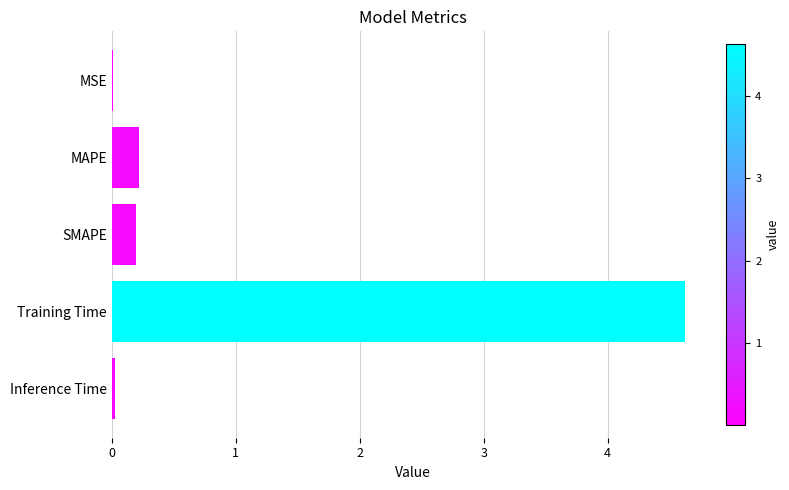

Which category has the highest value across all series?

Training Time